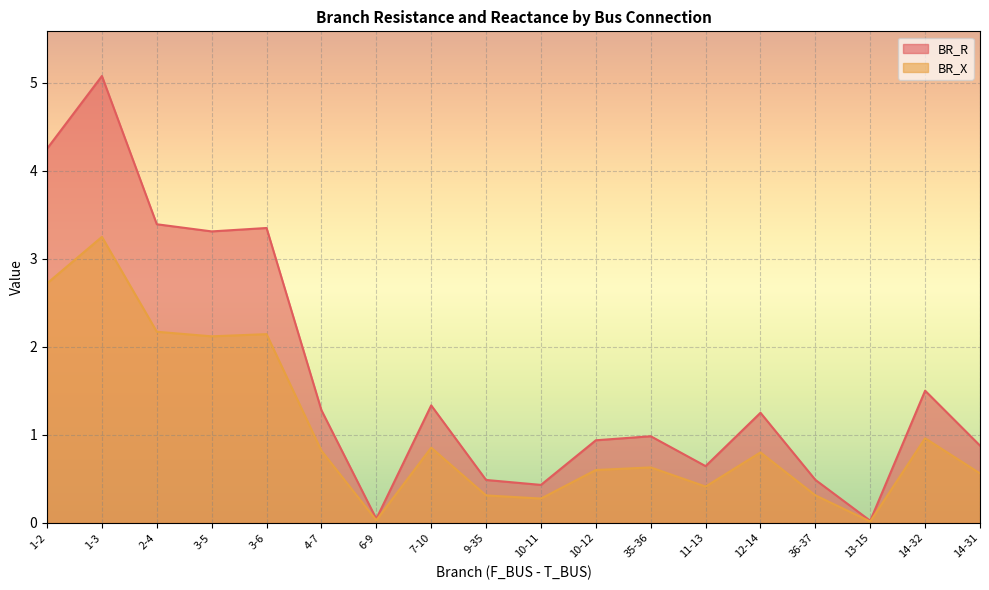

What value does the BR_R series have at 2-4?

3.4